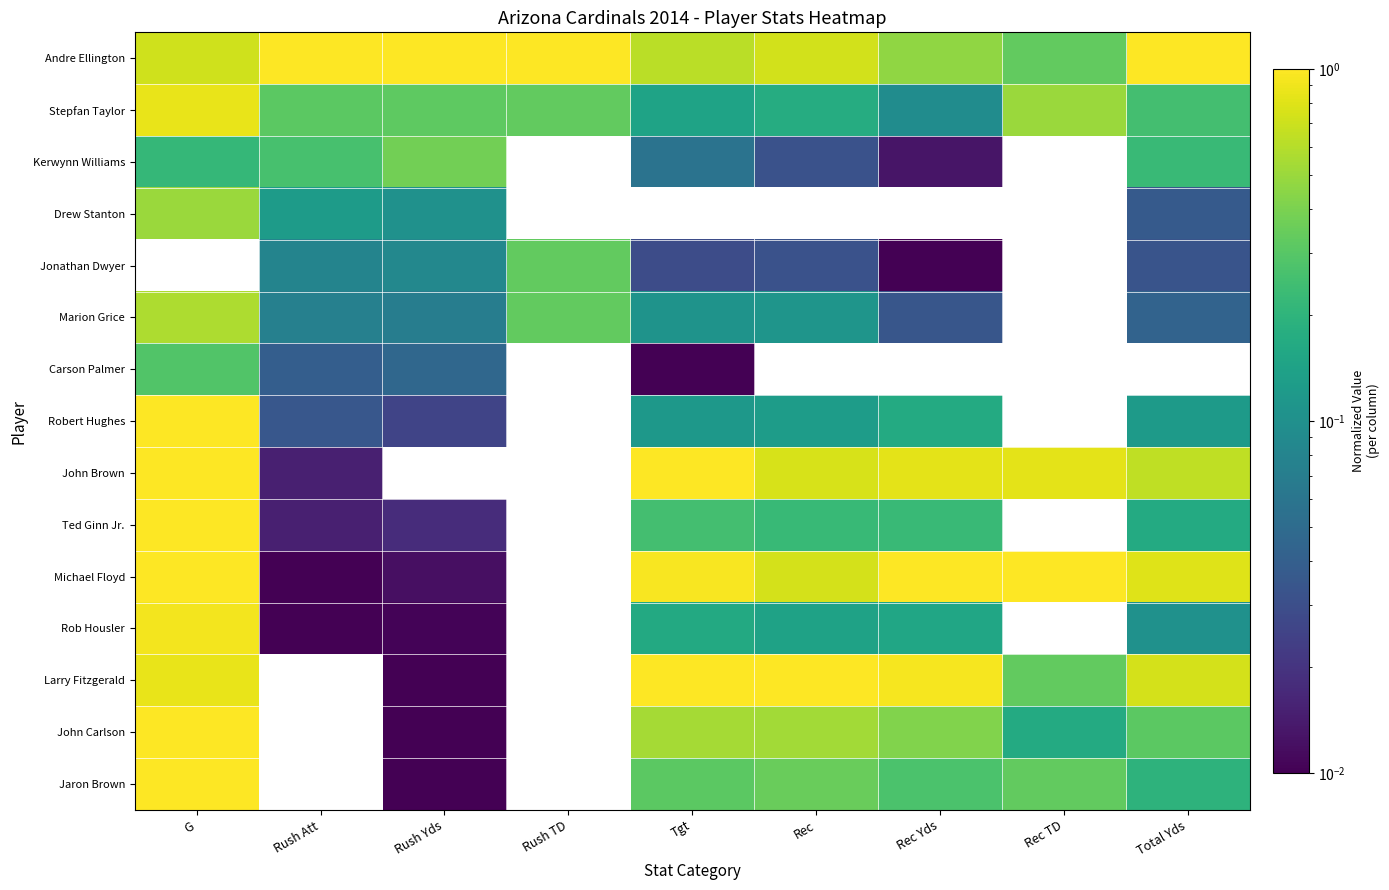

What is the difference between the highest and lowest values at Rush Yds?

1.0